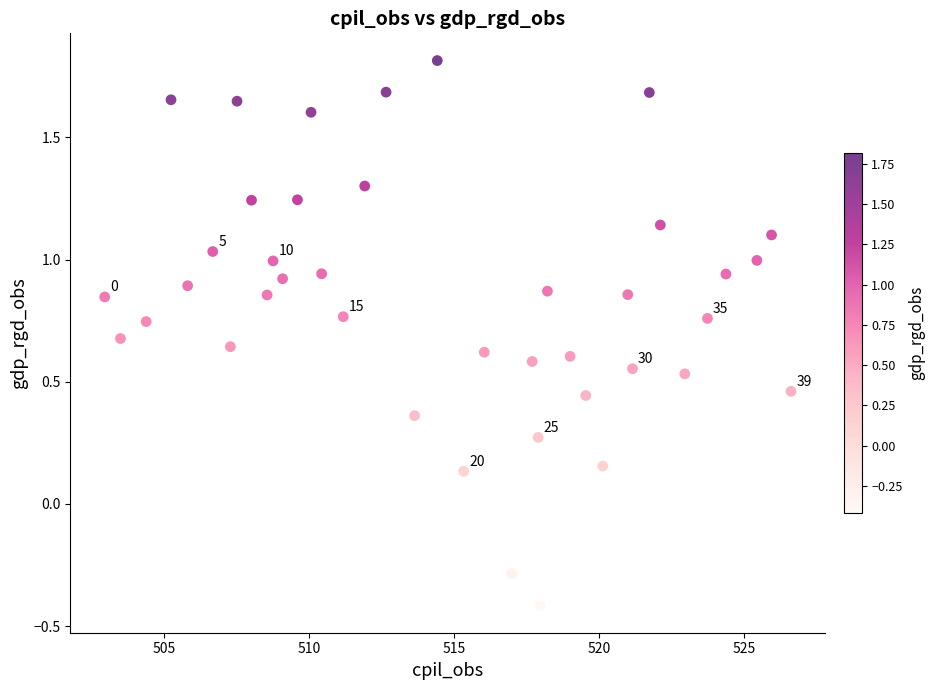

What is the range of X values (max minus min)?

23.7